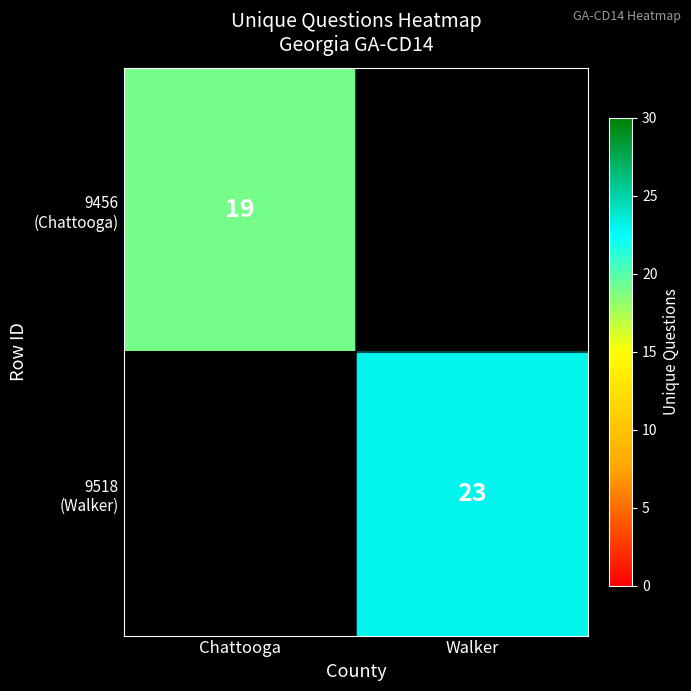

Between Chattooga and Walker, which is larger?

Chattooga